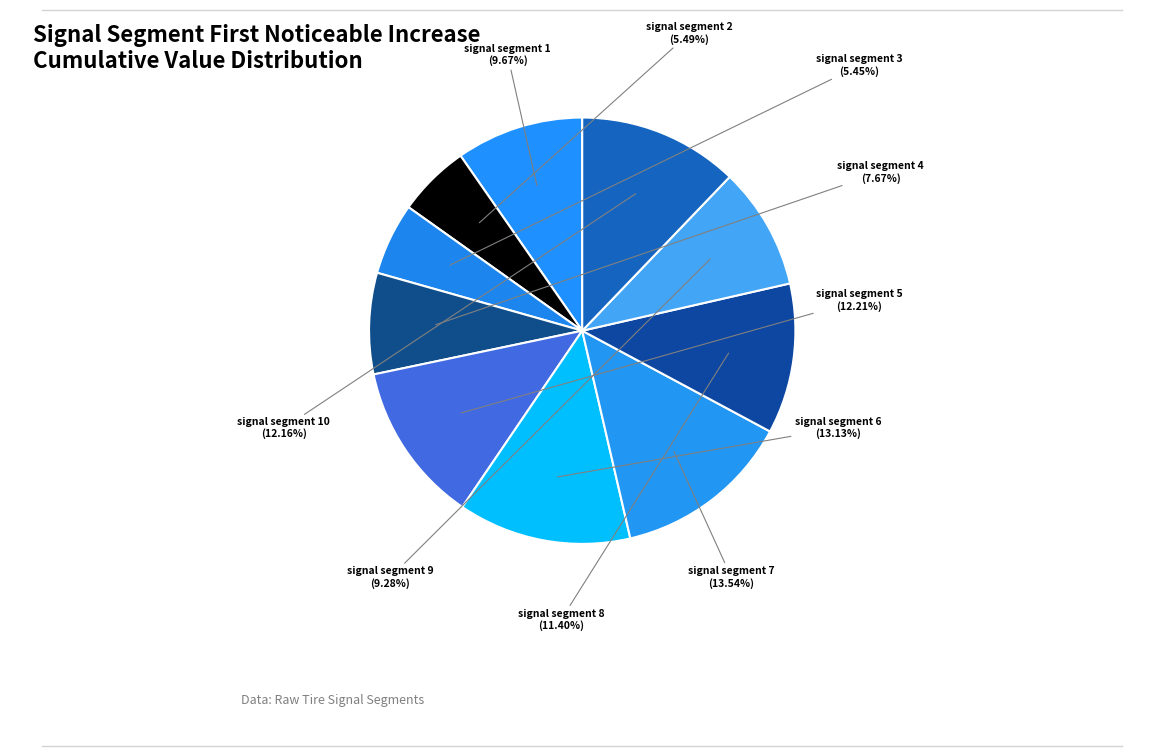

To the nearest percent, what percentage of the pie is signal segment 9?

9%